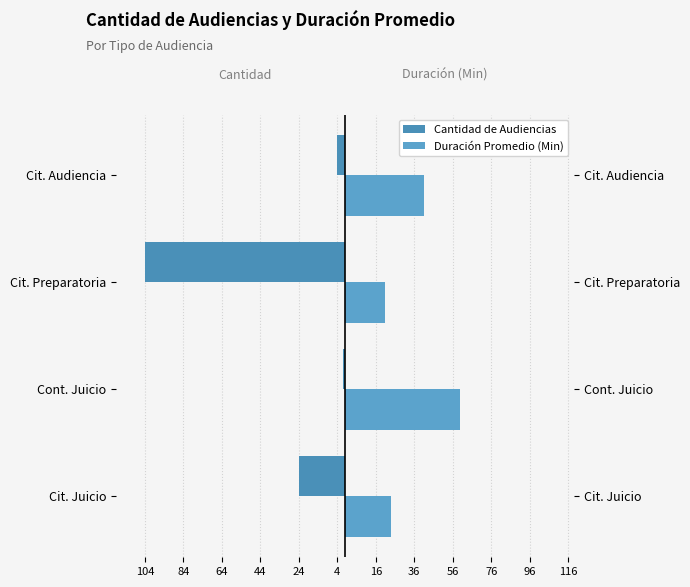

What is the value of the Duración Promedio (Min) bar at the 1st from the left?

24